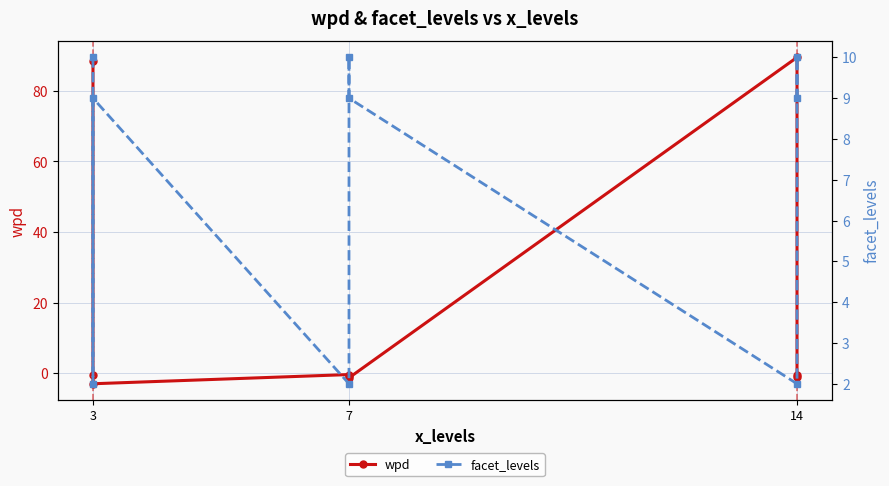

The value of facet_levels at 3 is 3.3. True or false?

False